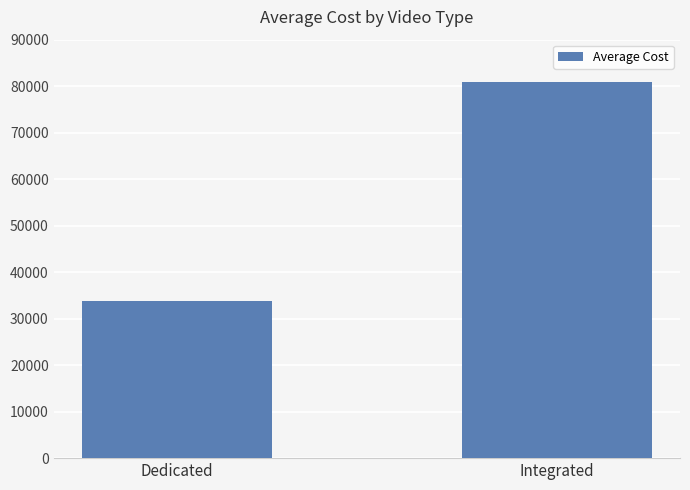

What is the minimum value shown in the chart?

33752.7